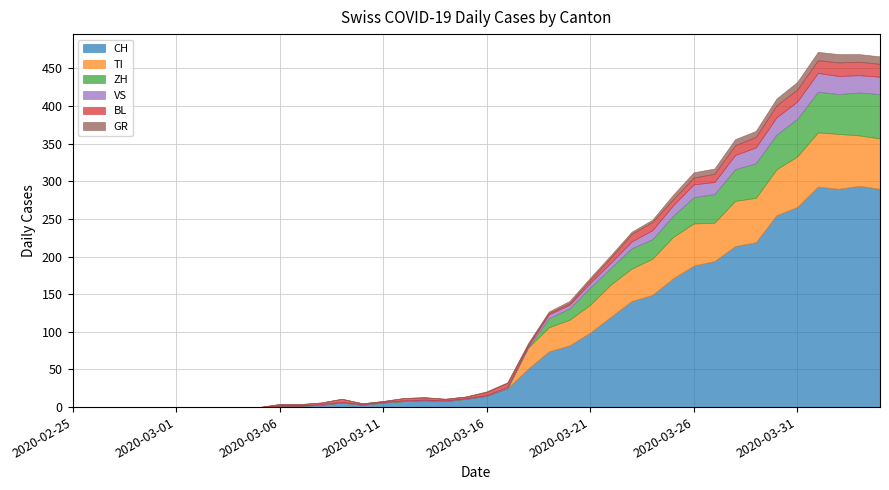

True or false: ZH and TI cross at least once.

False